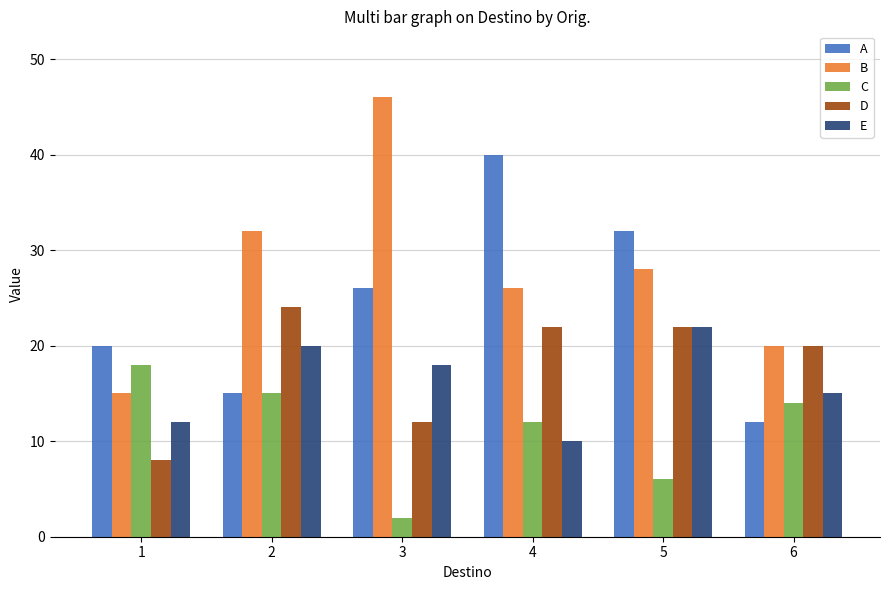

The value of D at 1 is 4. True or false?

False